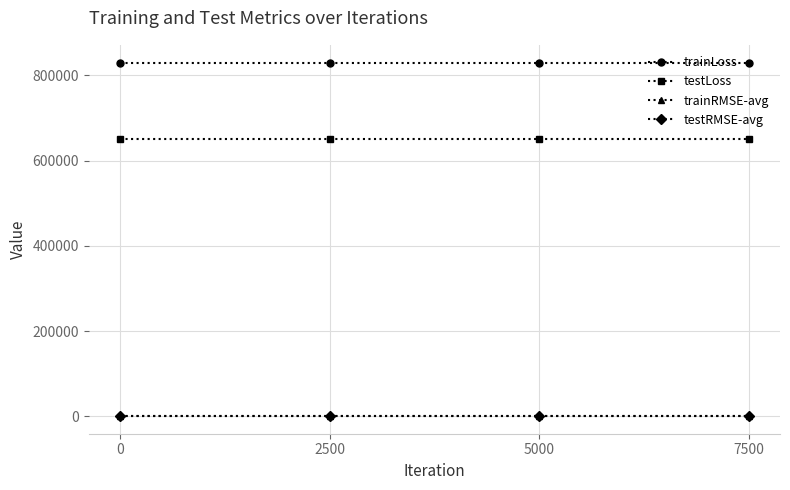

True or false: trainRMSE-avg and testRMSE-avg intersect in this chart.

False